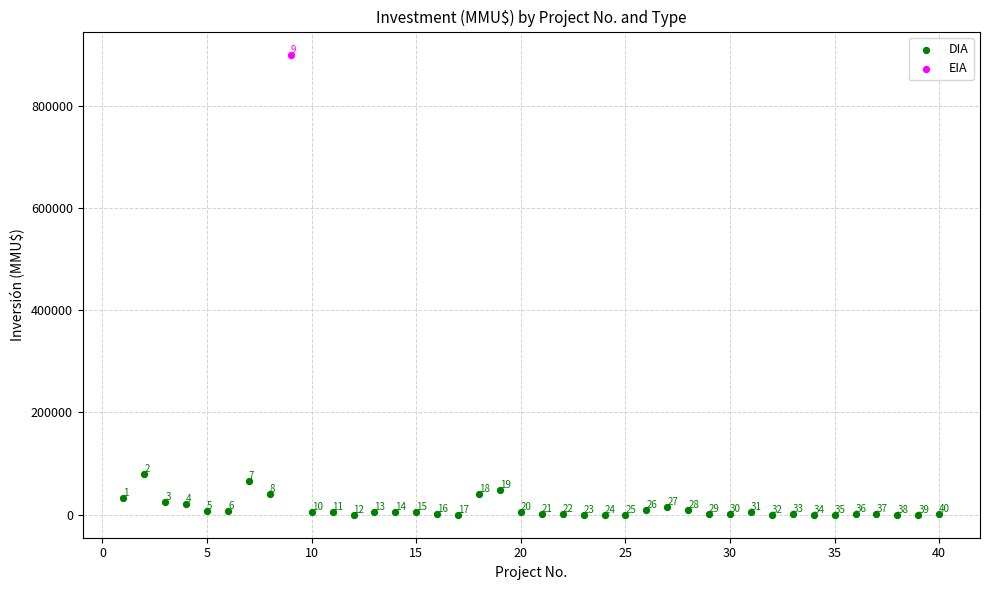

What are all the series names shown in the legend?

DIA, EIA